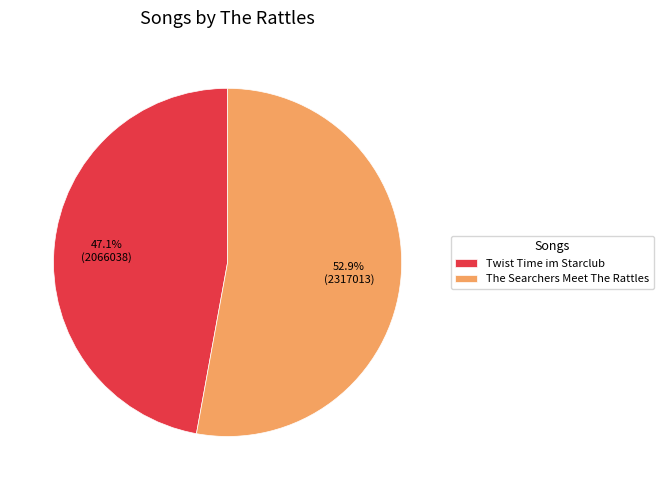

What percentage is the The Searchers Meet The Rattles slice, to the nearest percent?

53%